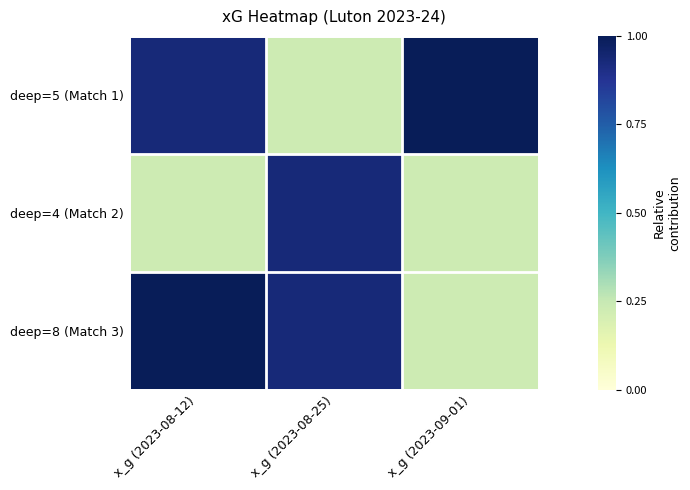

At which category is the sum across all series the highest?

x_g (2023-08-12)